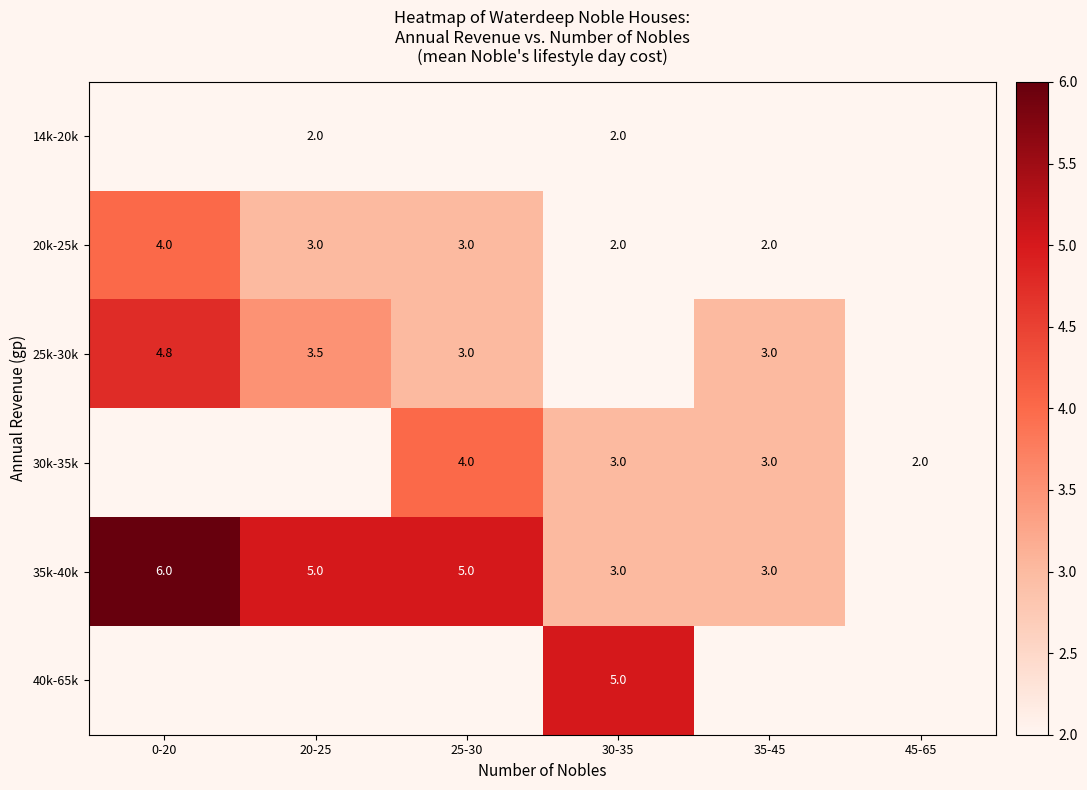

True or false: 35k-40k has a value of 5.0 at 20-25.

True